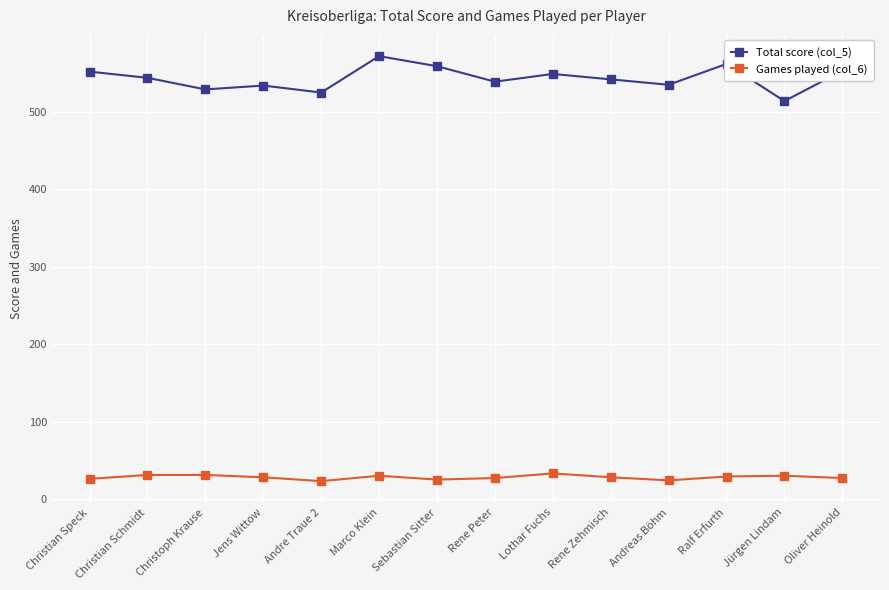

True or false: Games played (col_6) has more than 1 points higher than both neighbors.

True